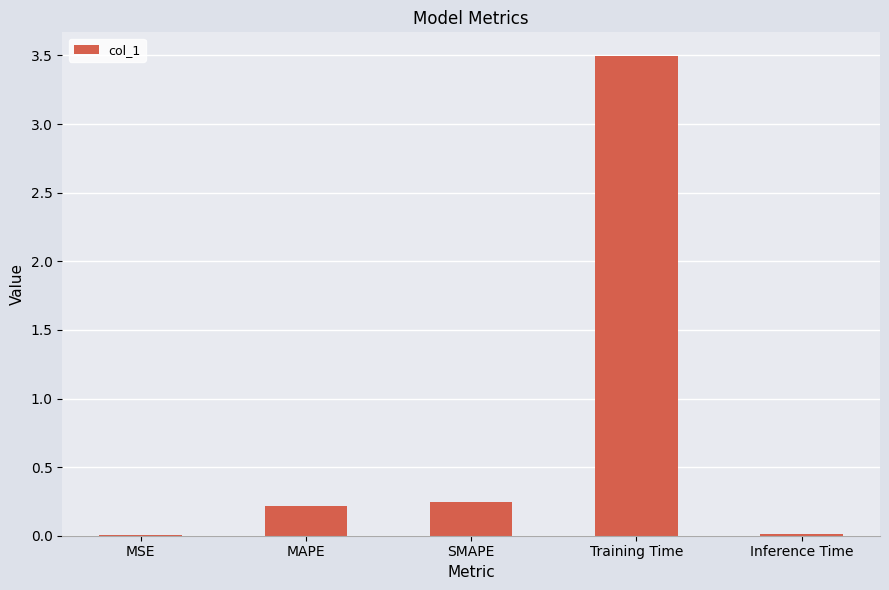

Does the chart contain stacked bars?

No